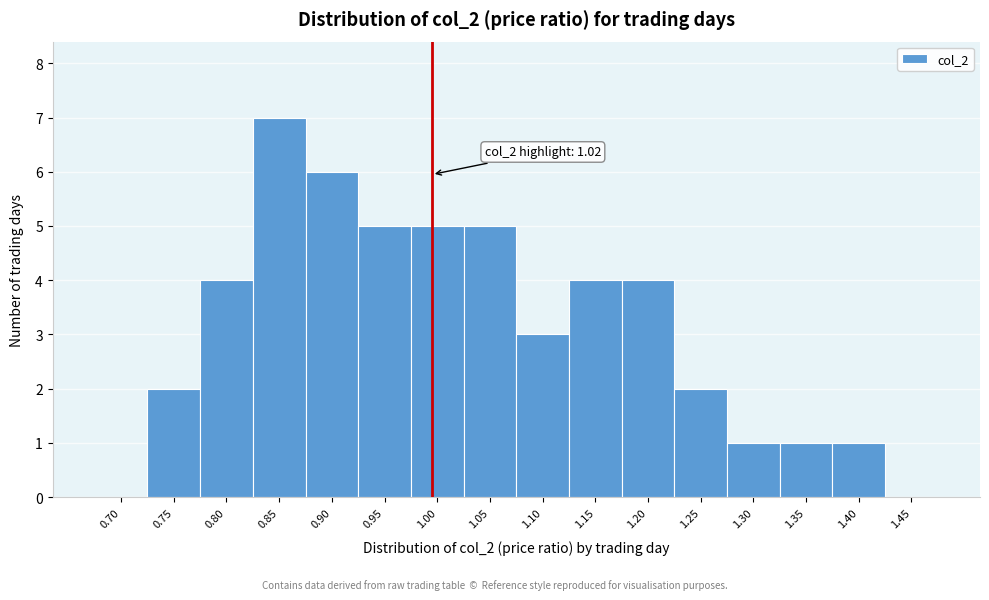

Reading left to right, what are all the values shown in this chart?

0.70=0	0.75=2	0.80=4	0.85=7	0.90=6	0.95=5	1.00=5	1.05=5	1.10=3	1.15=4	1.20=4	1.25=2	1.30=1	1.35=1	1.40=1	1.45=0